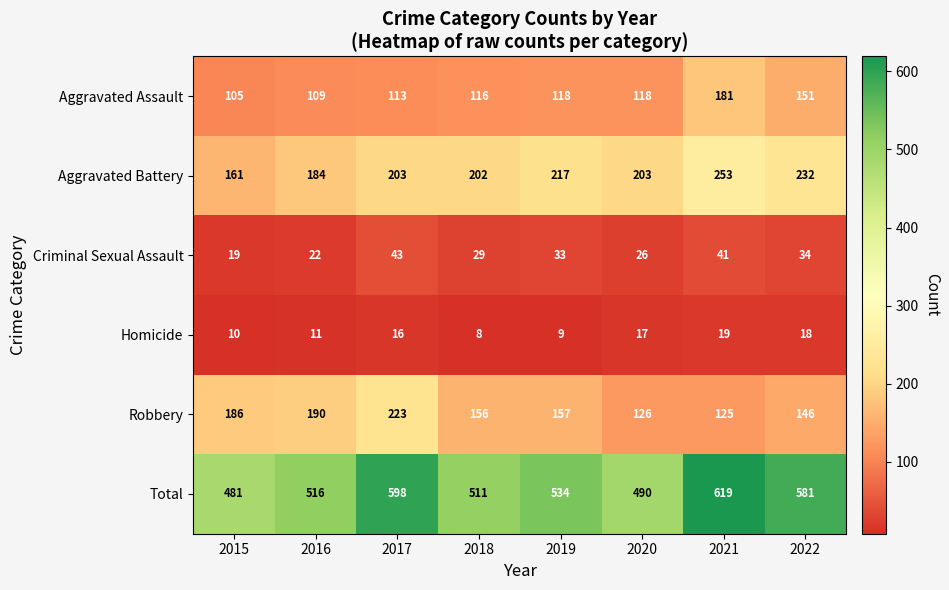

Which series has the largest range (max minus min)?

Total